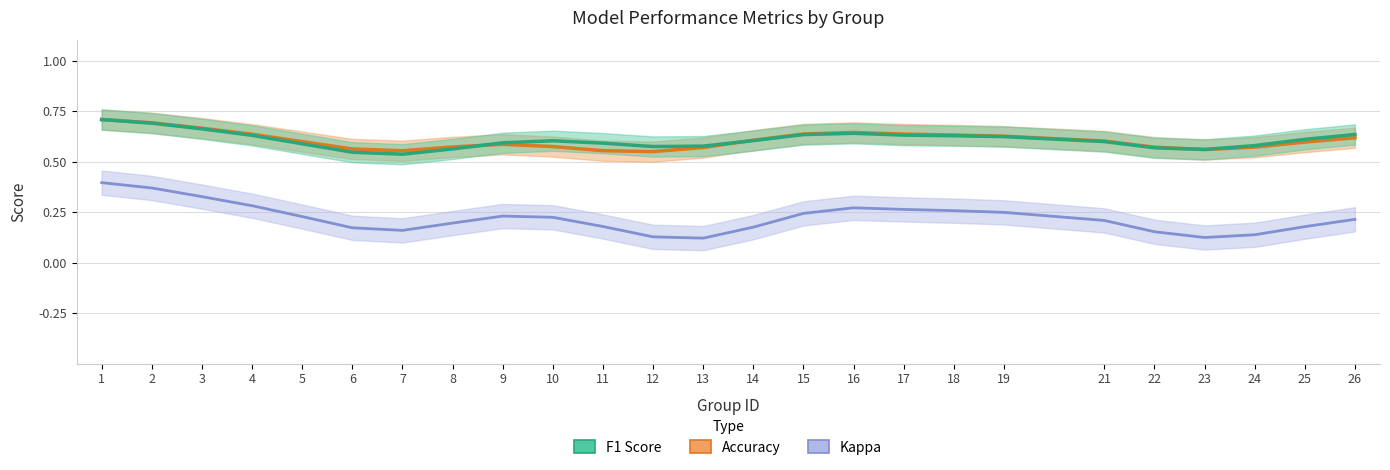

What is the difference between the maximum and second lowest values in the kappa series?

0.3